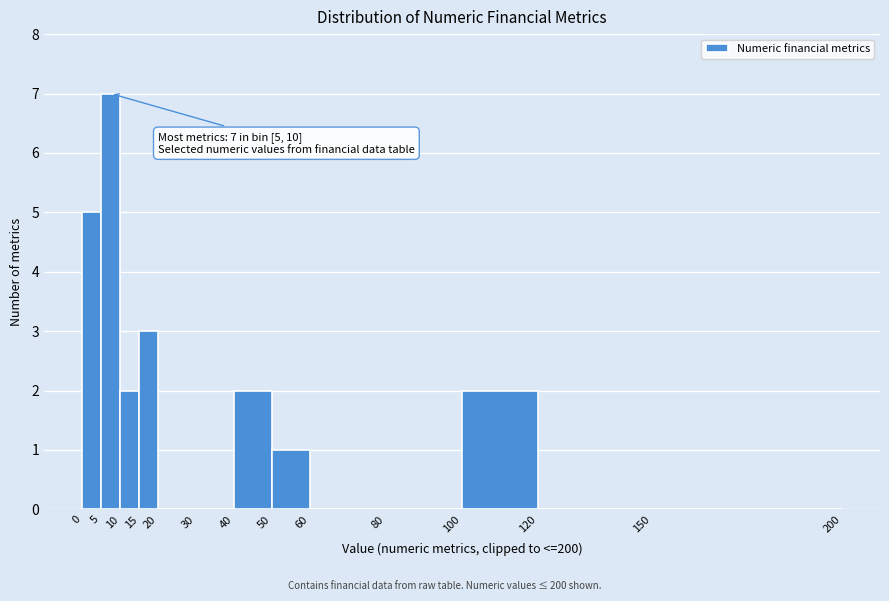

Which range on the x-axis has the tallest bar?

5 to 10